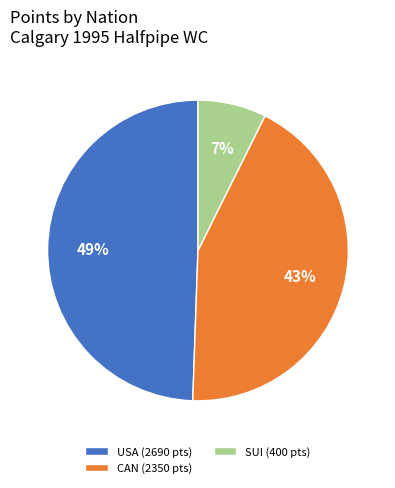

Which has a higher value, SUI (400 pts) or USA (2690 pts)?

USA (2690 pts)